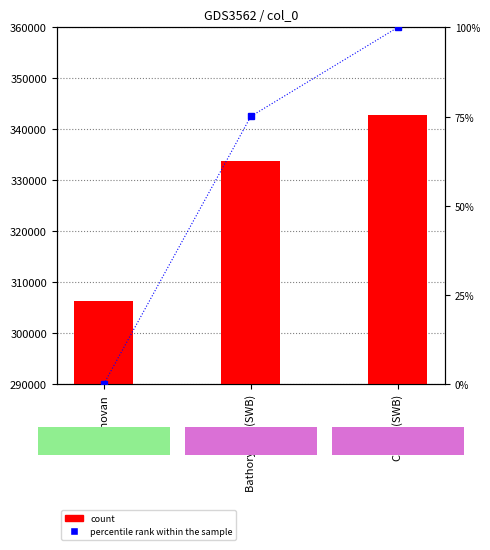

Count the count values in the range 306380 to 342894.

3